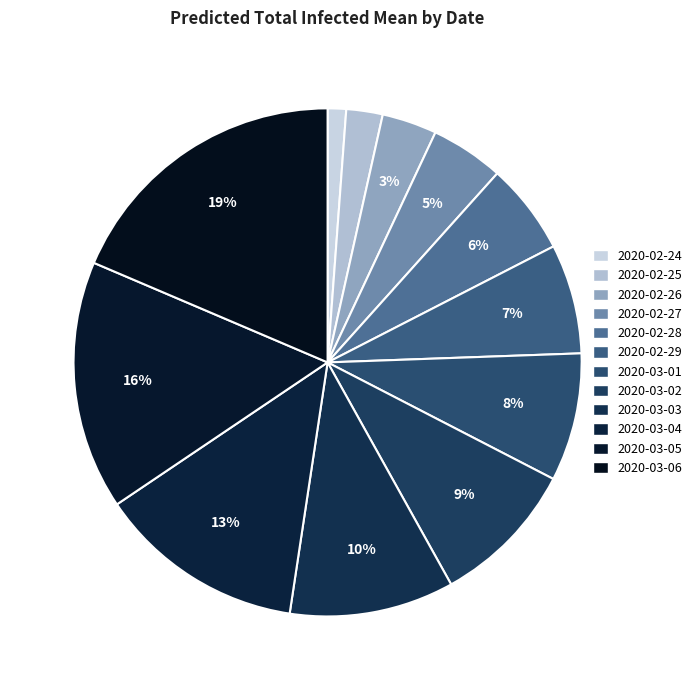

How many segments does this pie chart have?

12